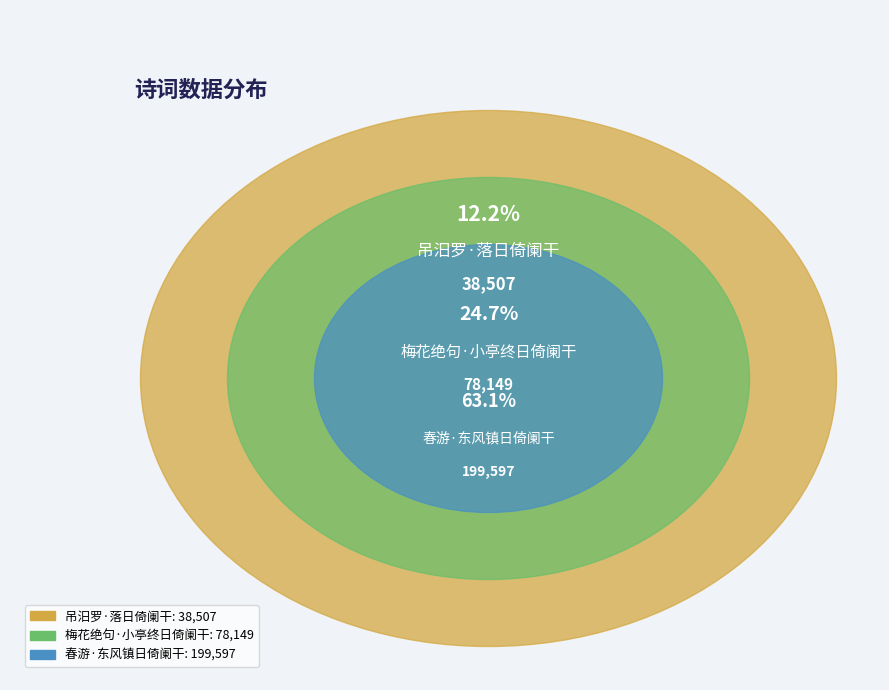

Rank the categories by value from lowest to highest.

吊汨罗·落日倚阑干, 梅花绝句·小亭终日倚阑干, 春游·东风镇日倚阑干